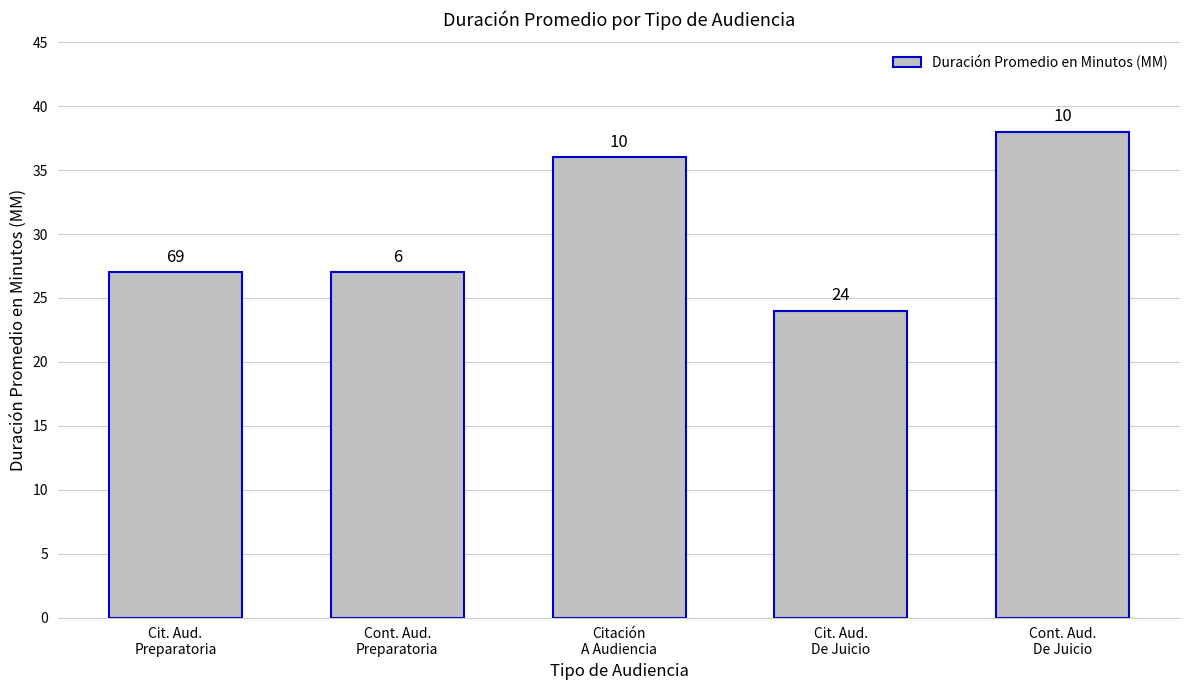

Reading left to right, extract all data points from this chart.

Cit. Aud.
Preparatoria=27	Cont. Aud.
Preparatoria=27	Citación
A Audiencia=36	Cit. Aud.
De Juicio=24	Cont. Aud.
De Juicio=38